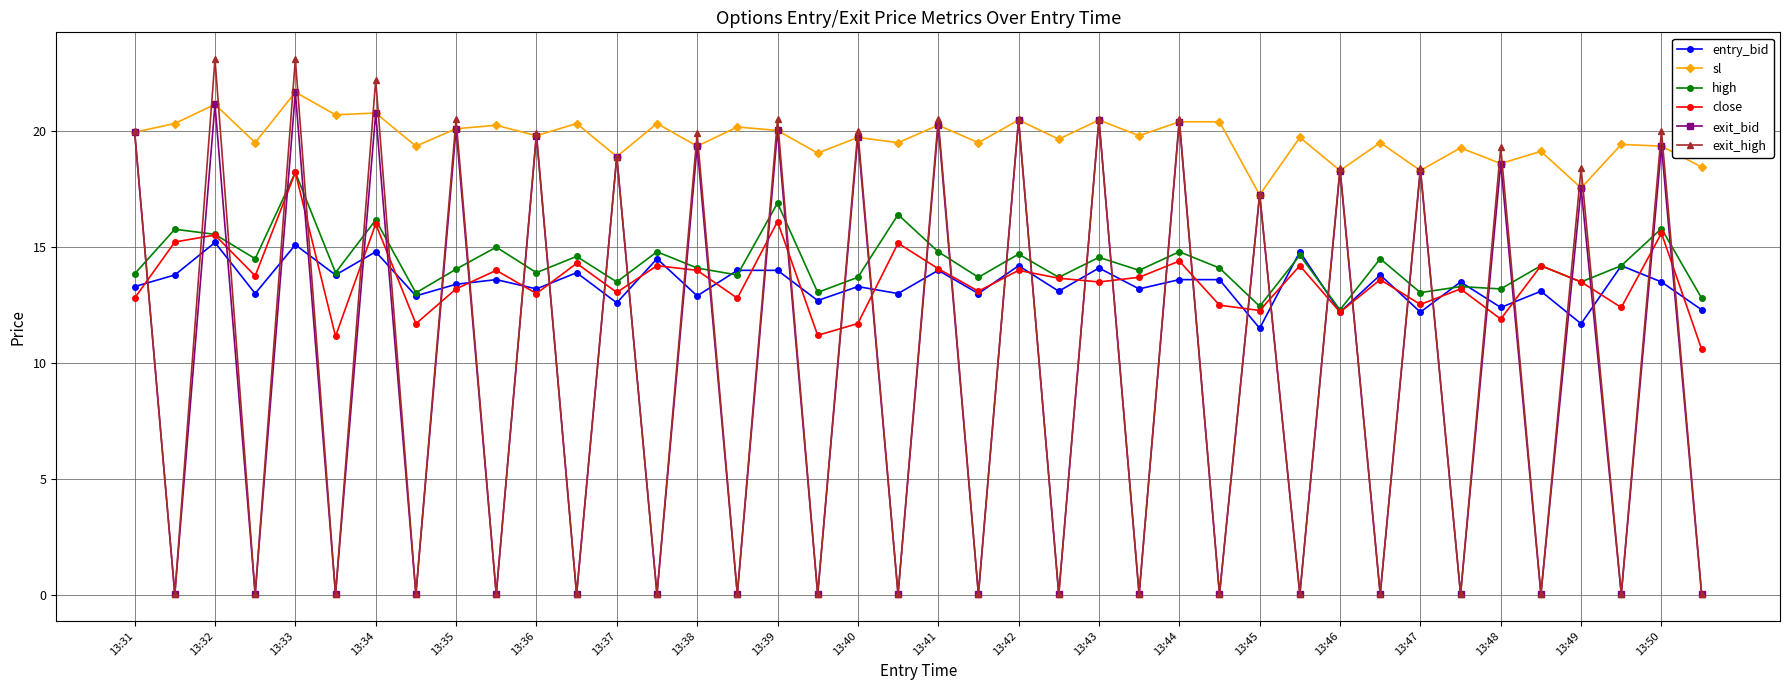

True or false: exit_high has more than 0 interior local peaks.

True